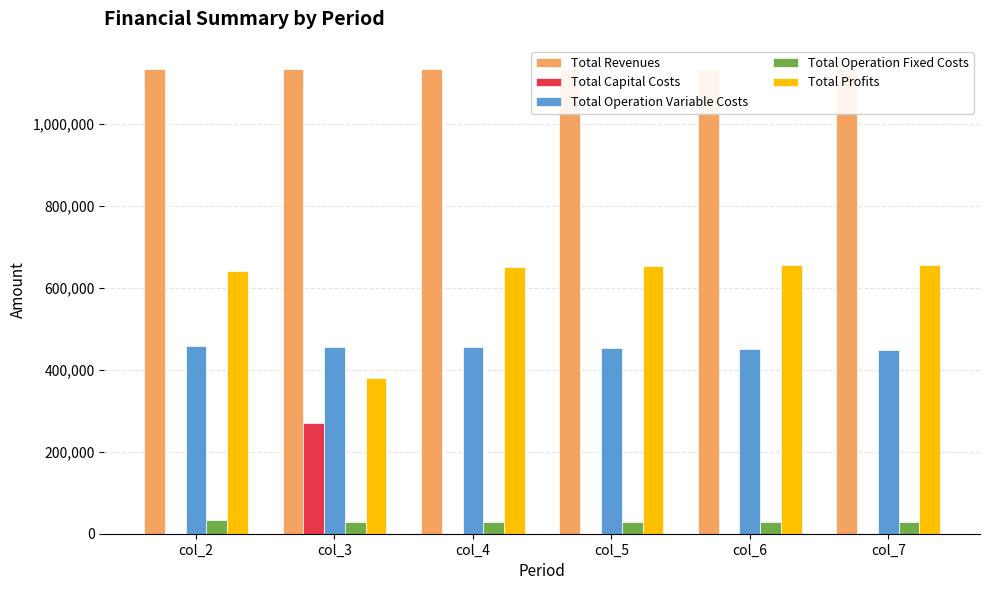

What is the total value across all series at col_7?

2265749.5